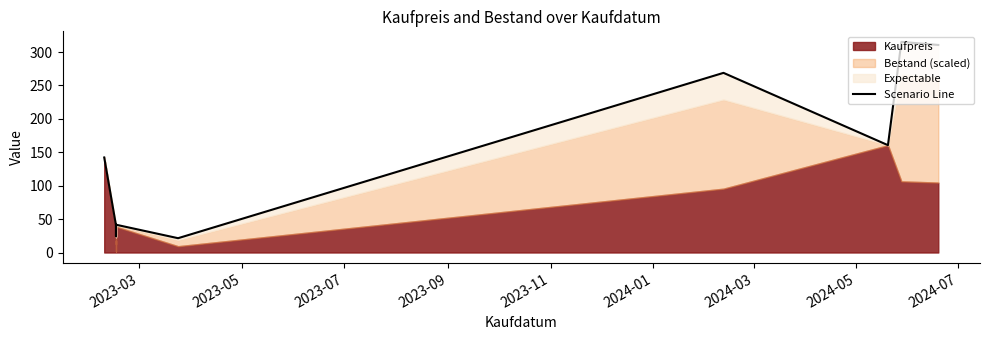

What is the smallest value displayed?

21.4